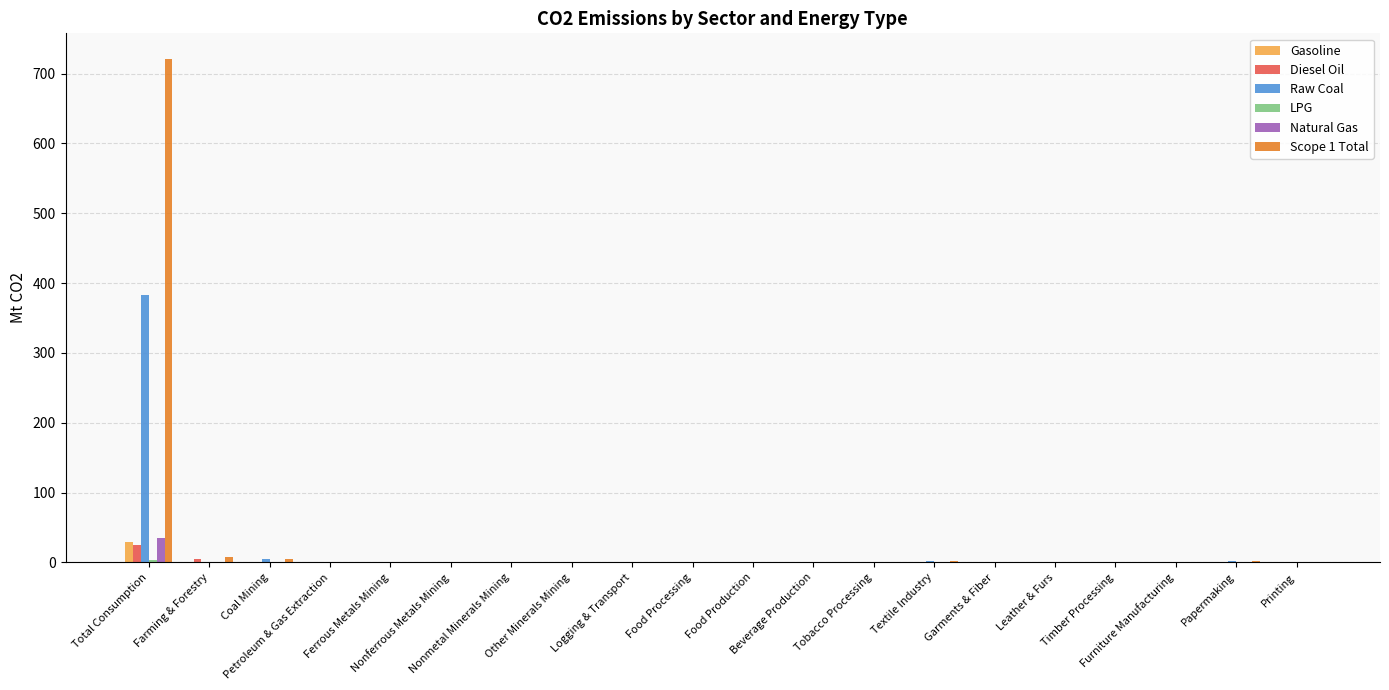

Is it true that Raw Coal equals 0.4 at Timber Processing?

True